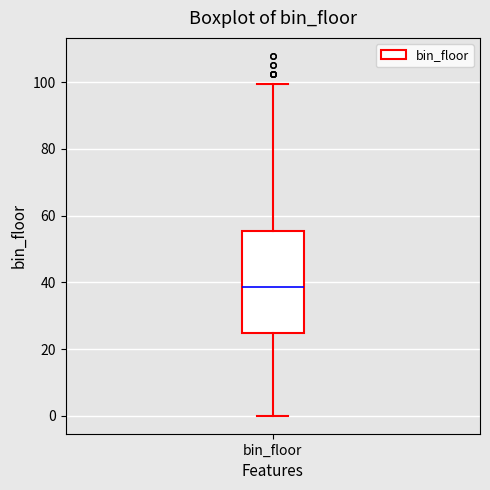

Transcribe this box plot: give where the median line is, the range the box spans, and where the two whiskers end, as read against the y-axis. The values are not printed on the chart, so give them approximately, as read against the axis.

median 38, box 24 to 56, whiskers 0 to 100